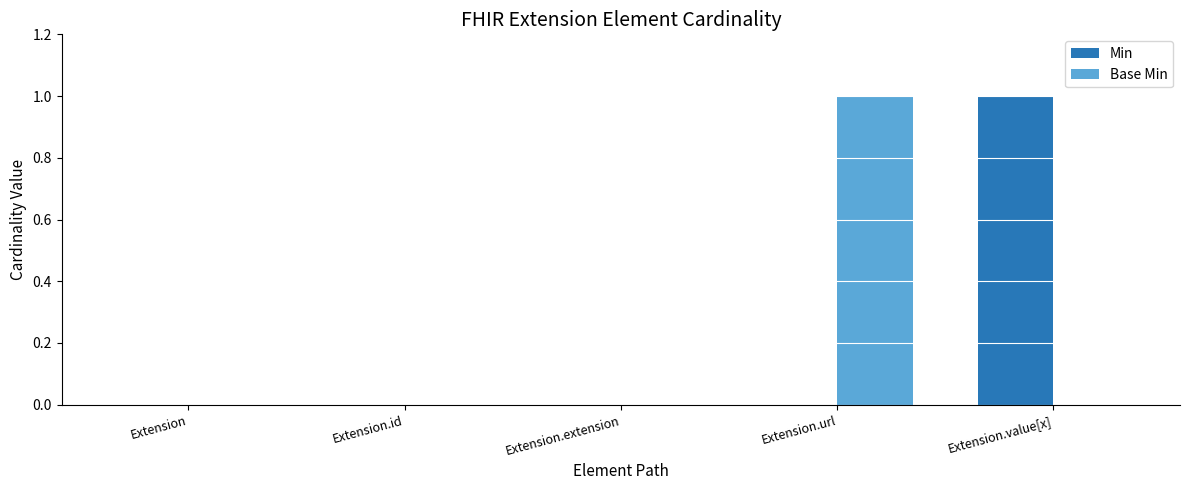

Is the value of Min at Extension.value[x] greater than the value of Base Min at Extension.extension?

Yes